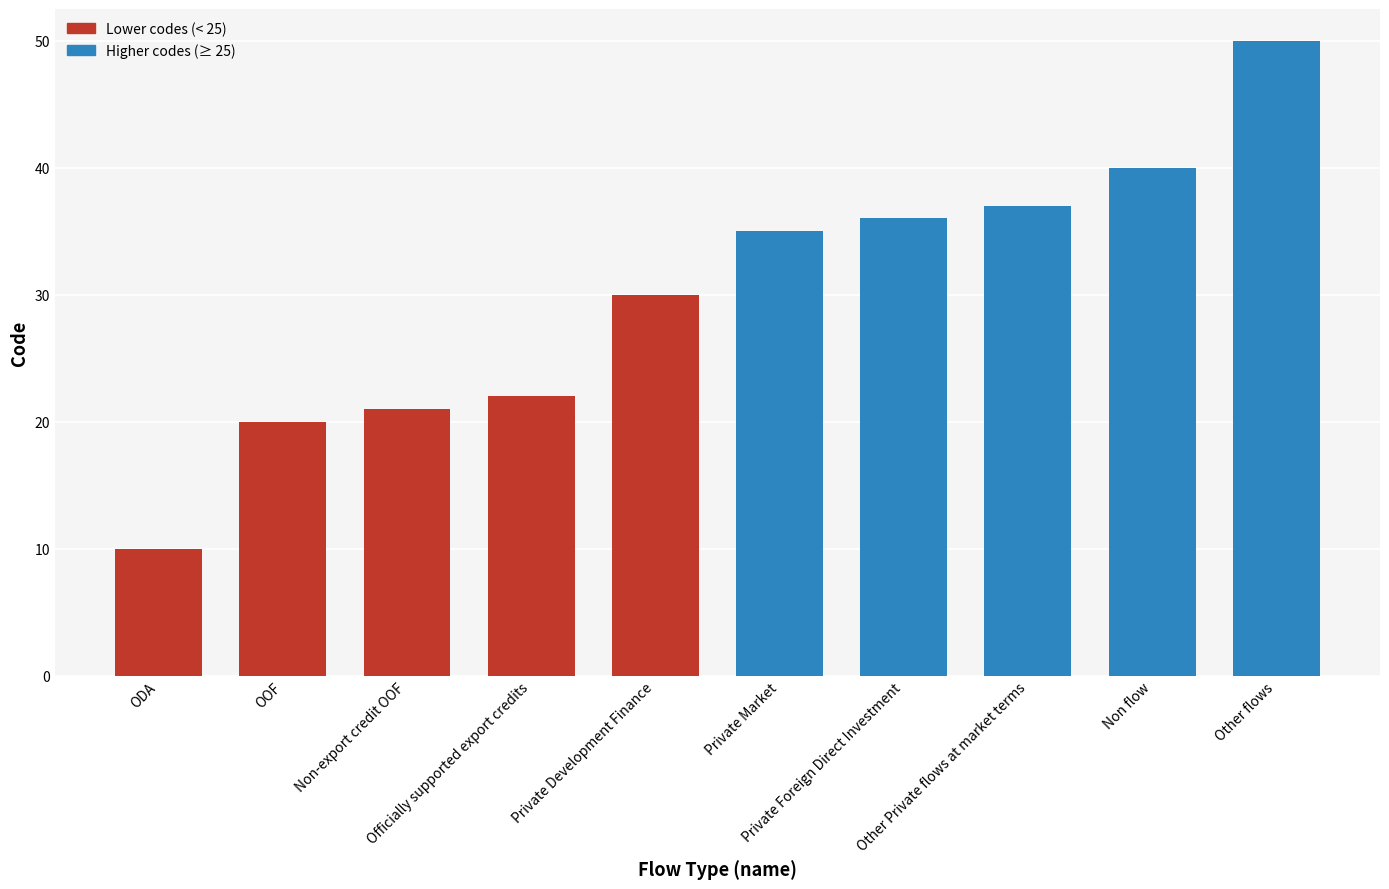

What is the value of the 3rd bar from the left?

21